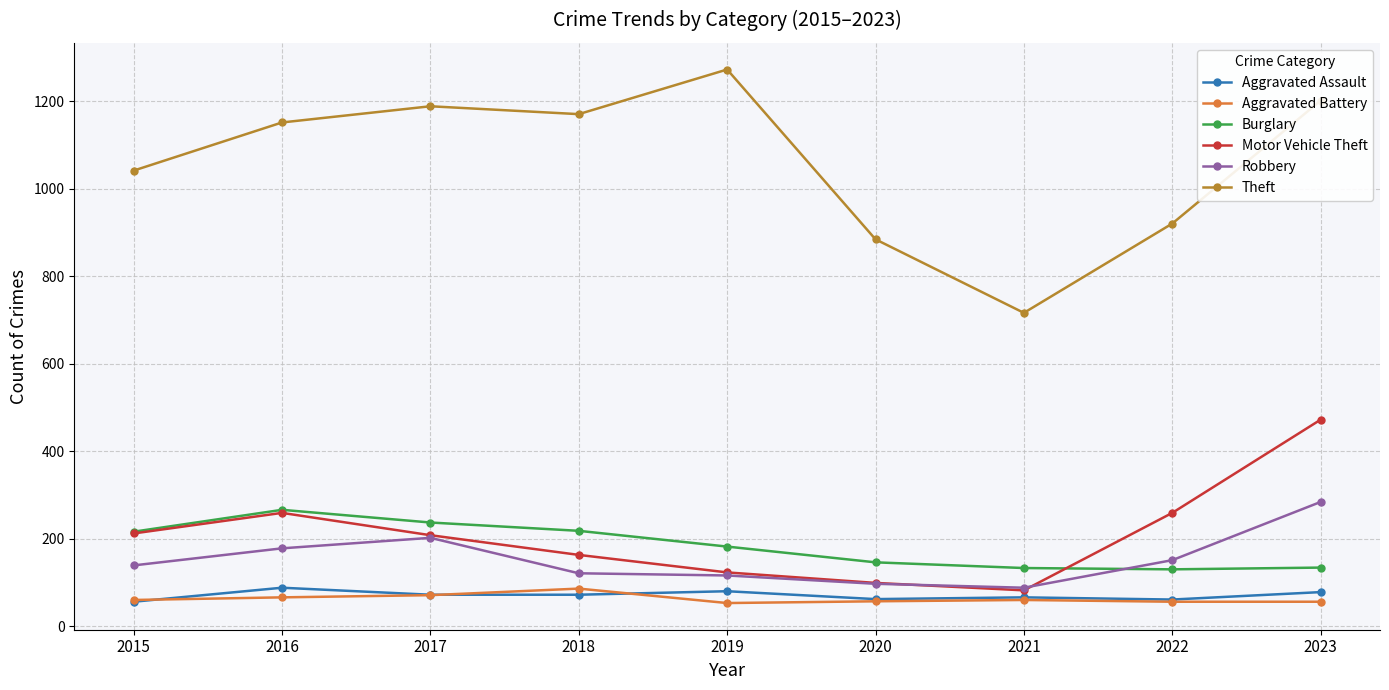

What is the minimum value for Aggravated Assault?

56